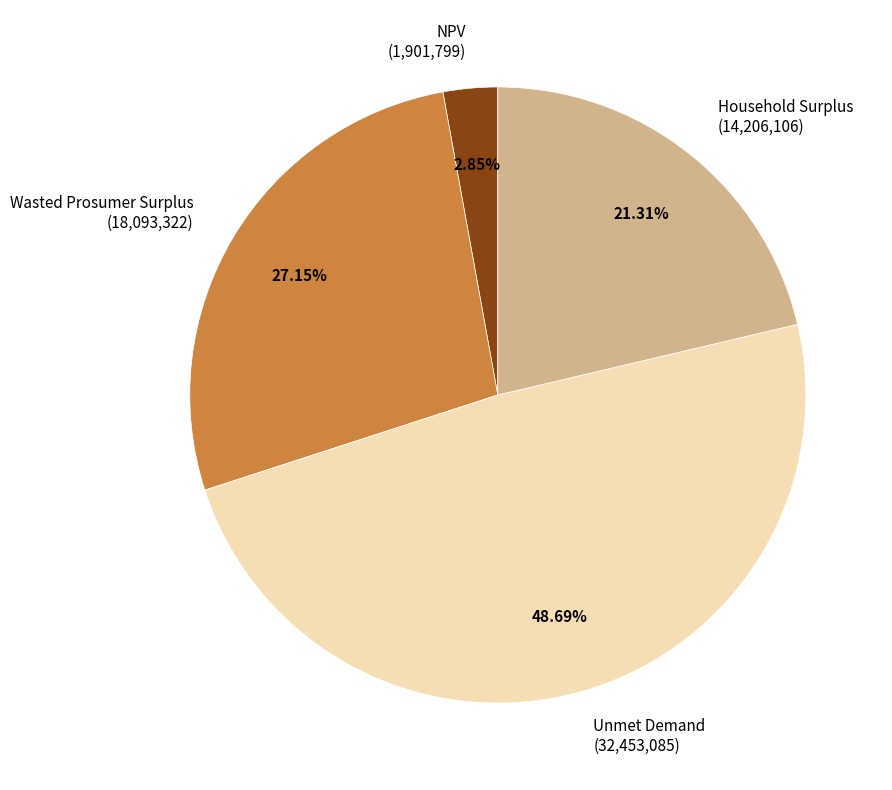

Does Unmet Demand account for over 50% of the chart?

No